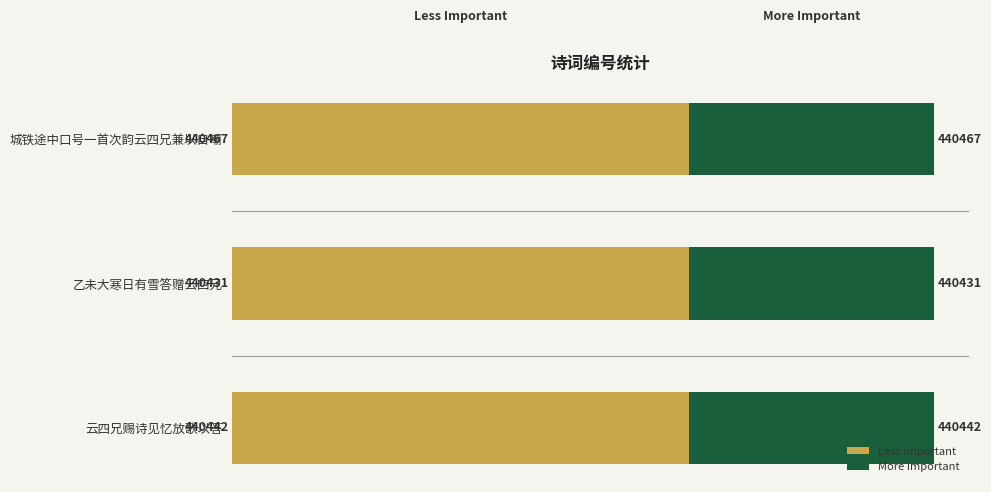

What are all the series names shown in the legend?

Less Important, More Important